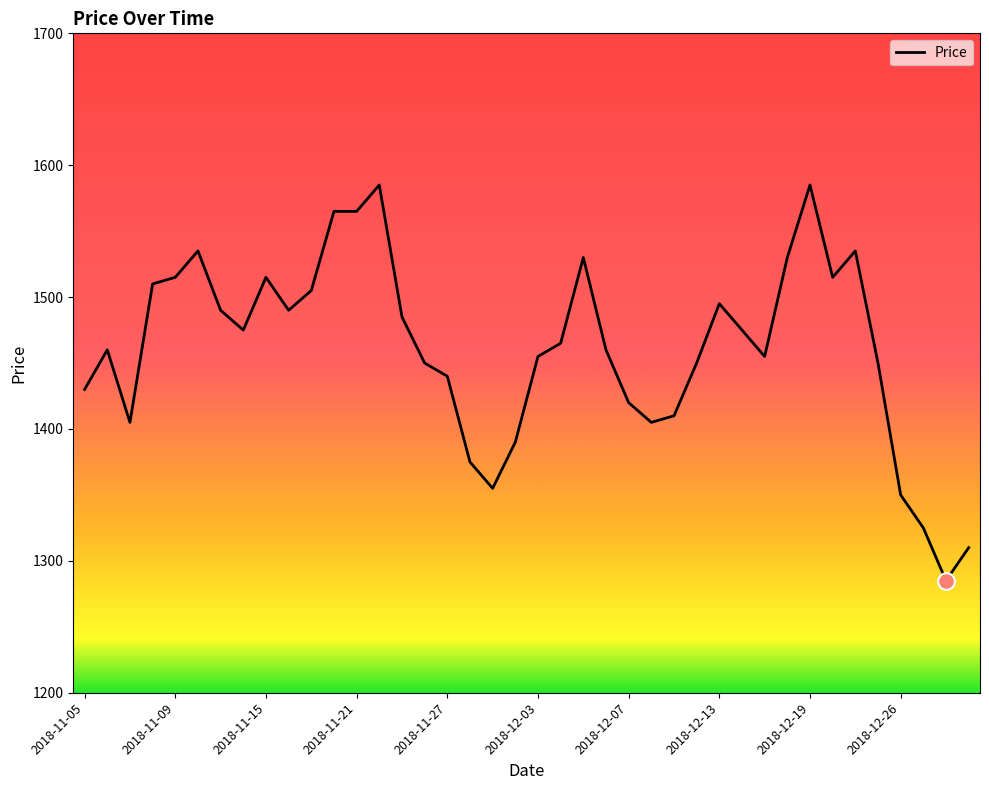

What is the maximum value shown in the chart?

1585